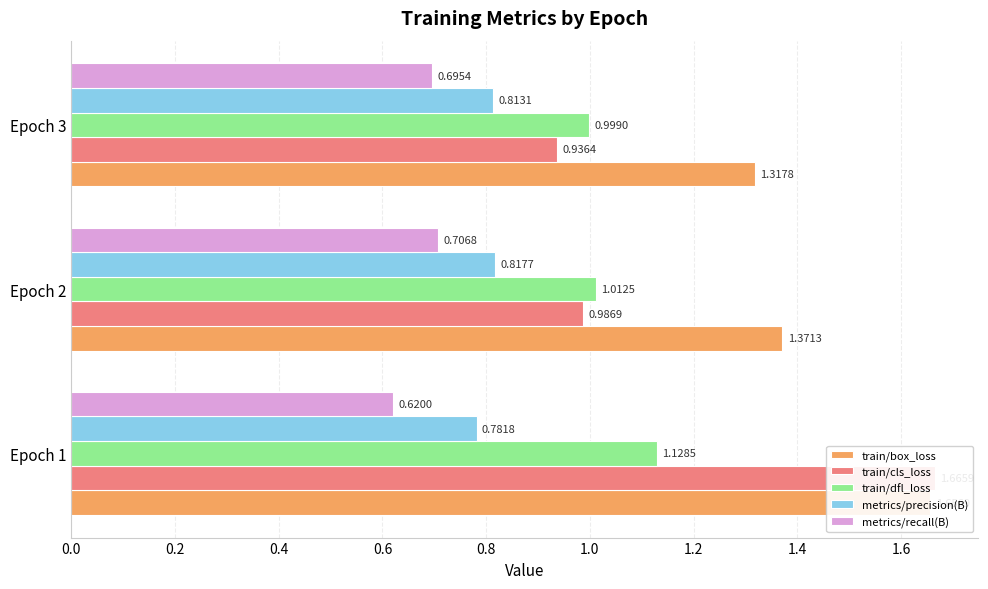

The train/box_loss series shows 0.8 at 0.2. True or false?

False